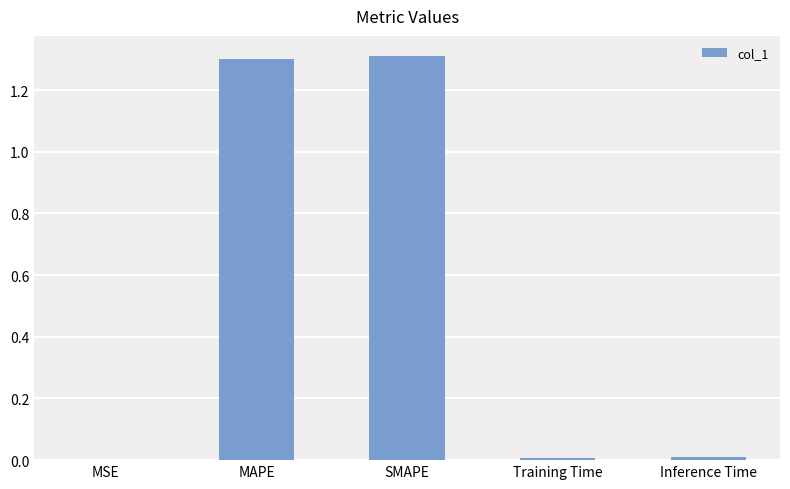

What is the greatest value displayed?

1.3